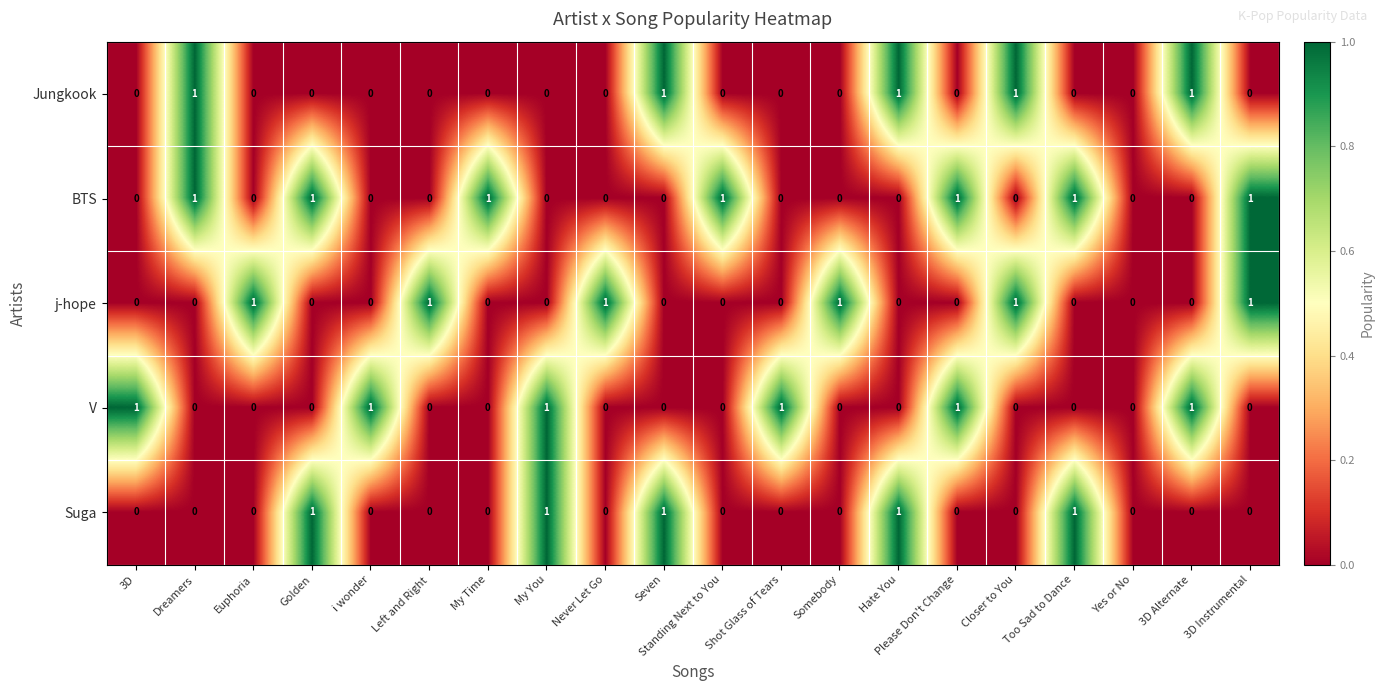

True or false: j-hope has a value of 0 at Yes or No.

True